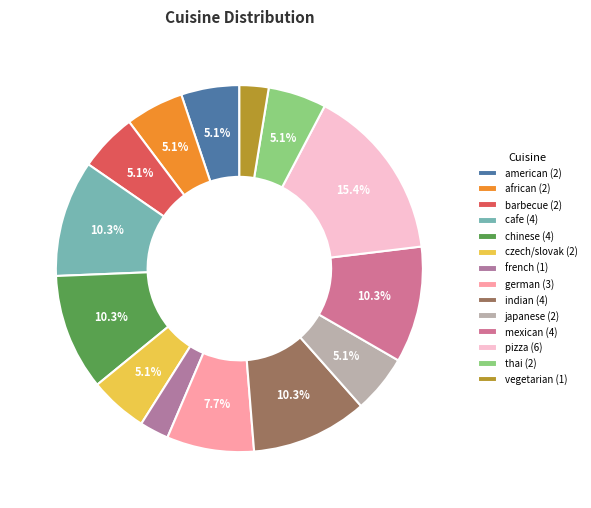

Is there any slice that represents more than half of the pie?

No